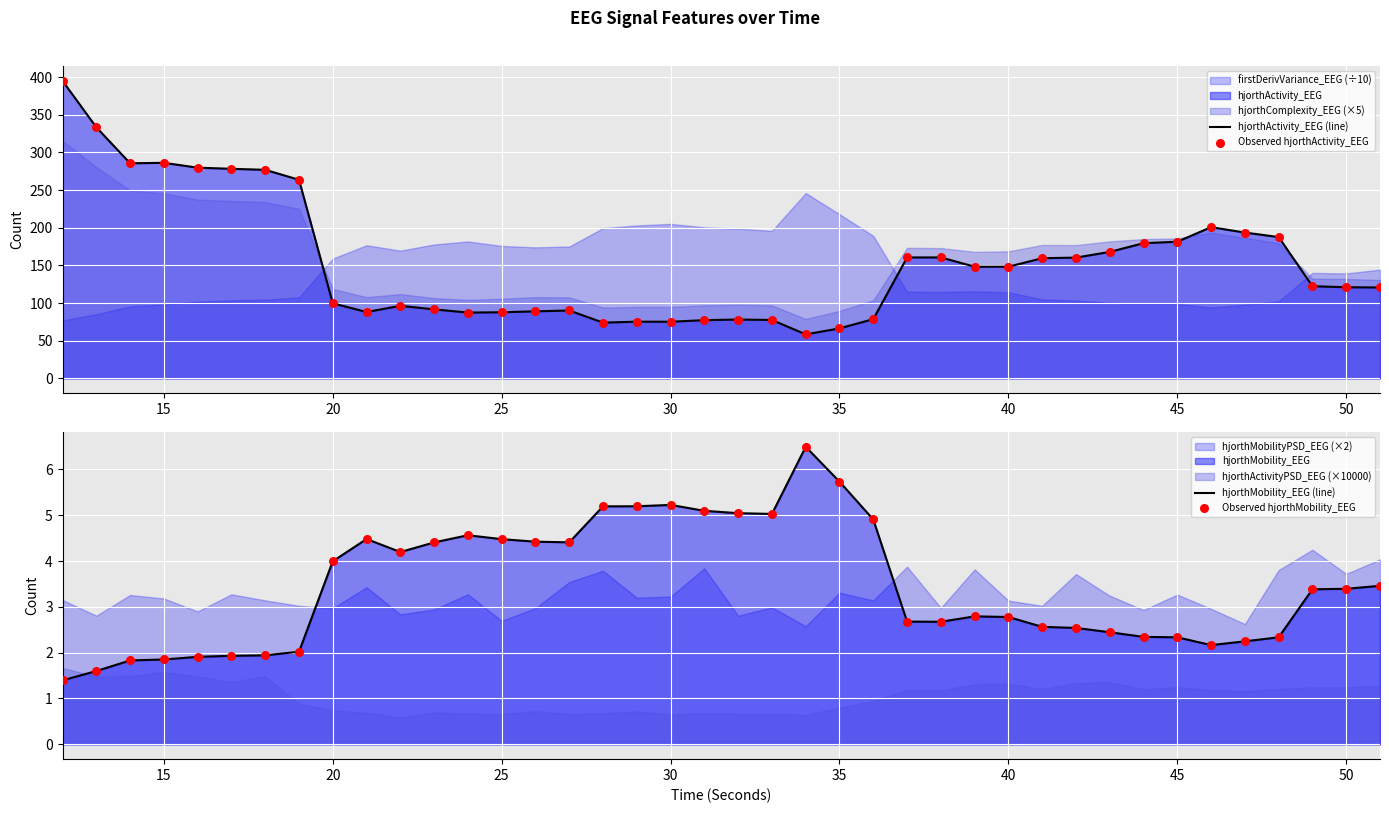

Which series has the largest total across all categories?

hjorthActivity_EEG (line)